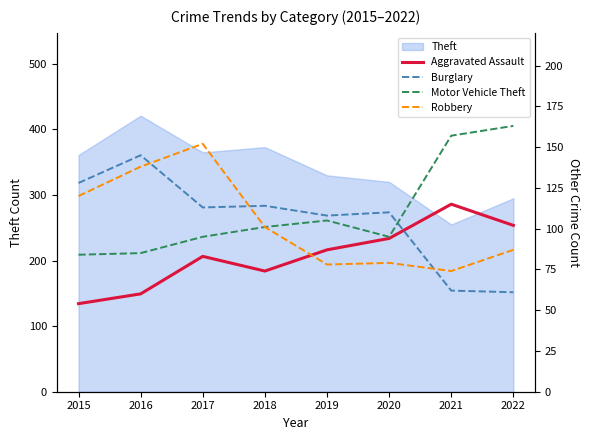

Between which two adjacent categories do Burglary and Robbery first intersect?

2016 and 2017